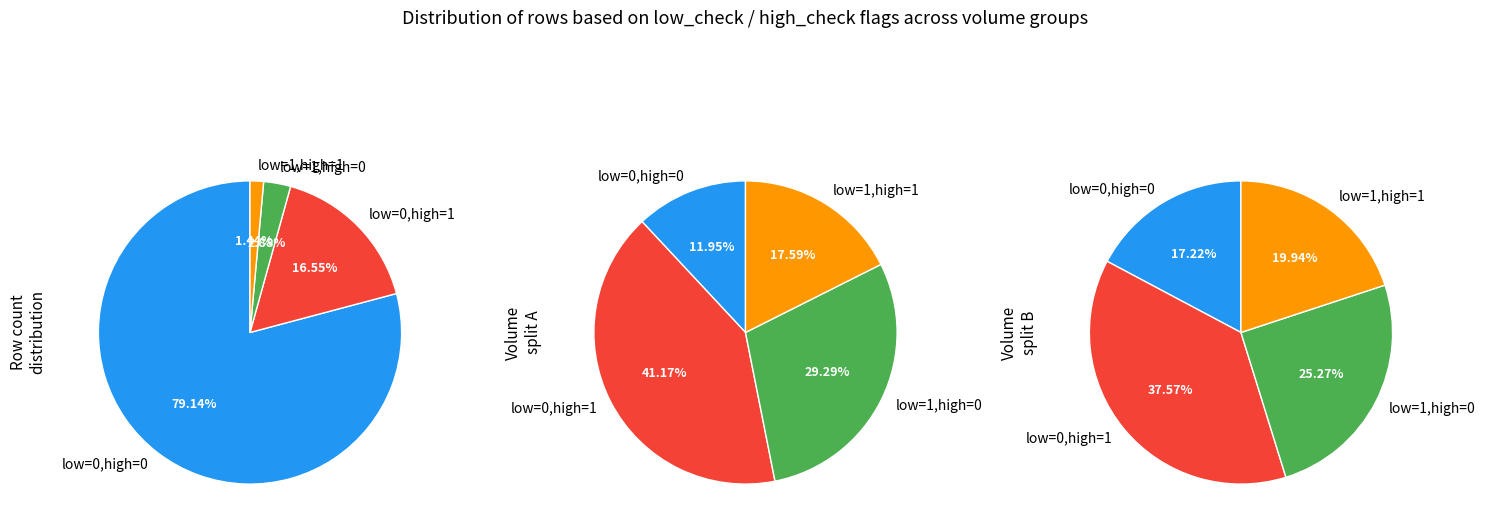

What percentage do low_check=0, high_check=1 and low_check=1, high_check=1 together represent?

18.0%